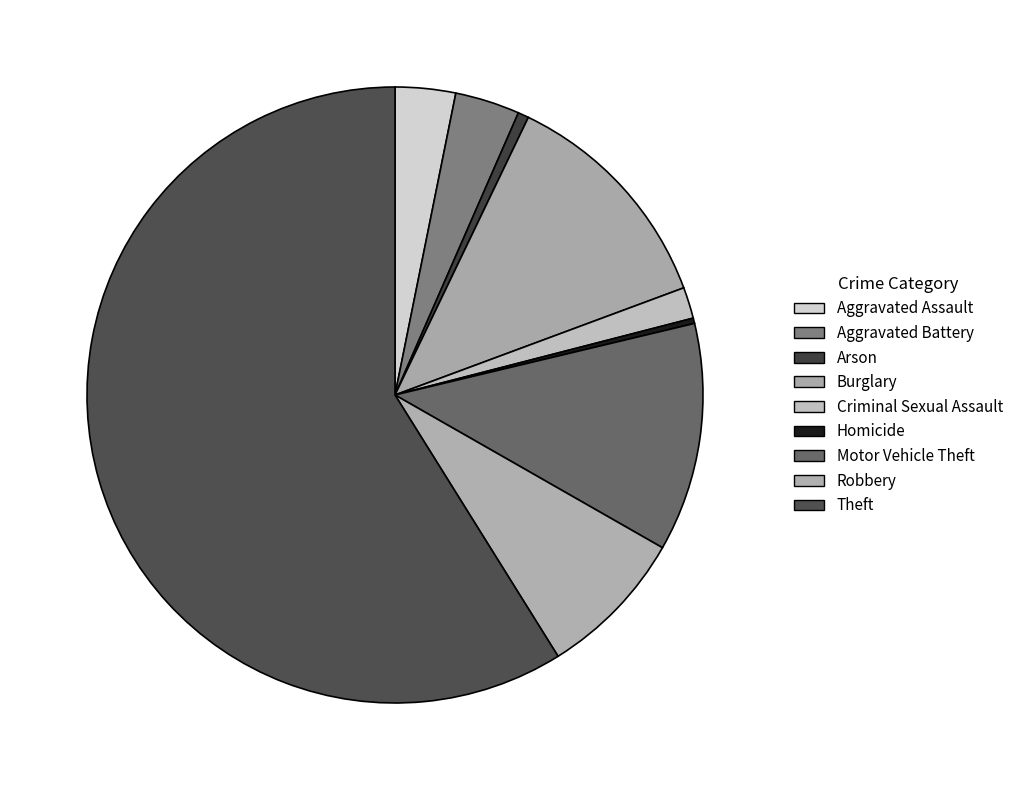

Which category has the smallest portion of the pie?

Homicide